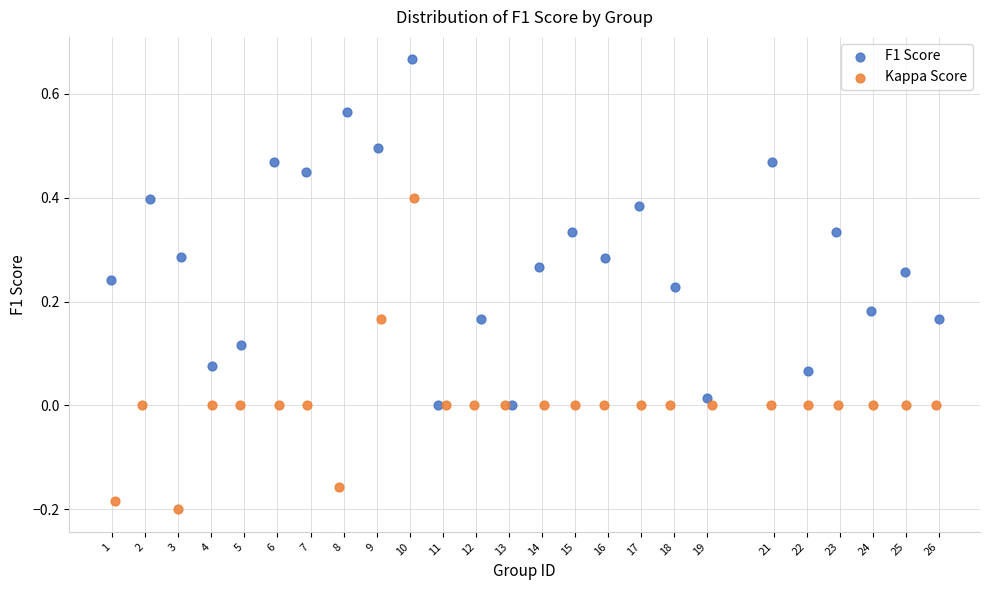

Which series contains the lowest Y value?

Kappa Score